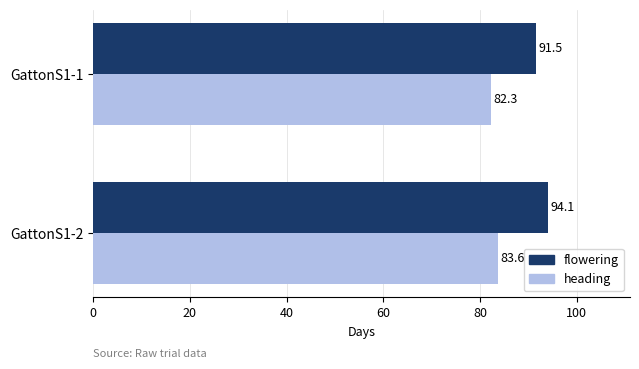

What value does the heading series have at GattonS1-2?

83.6